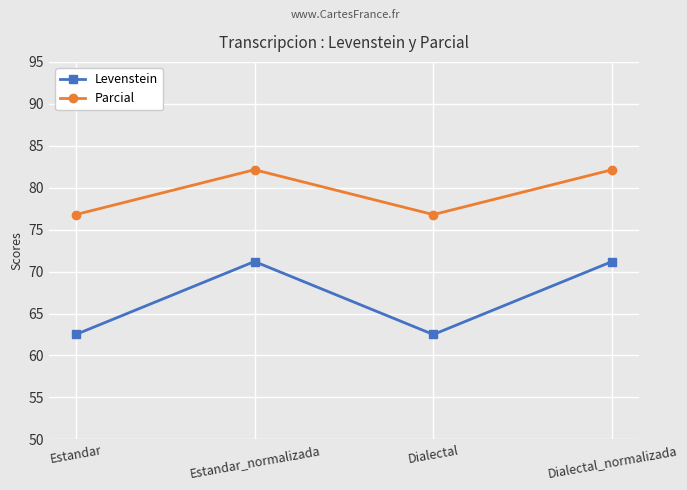

Which series has the largest range (max minus min)?

Levenstein